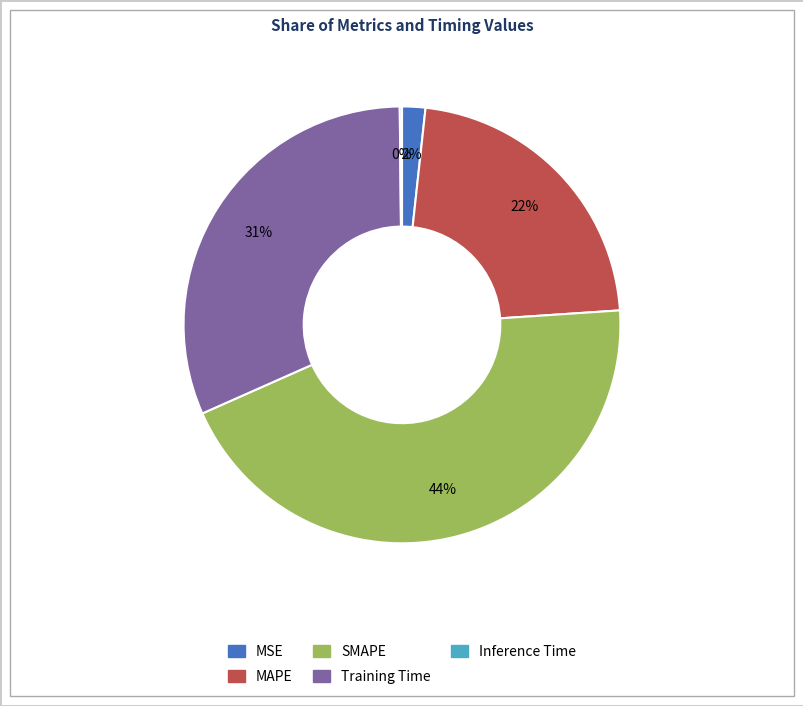

To the nearest percent, what is the average slice percentage?

20%